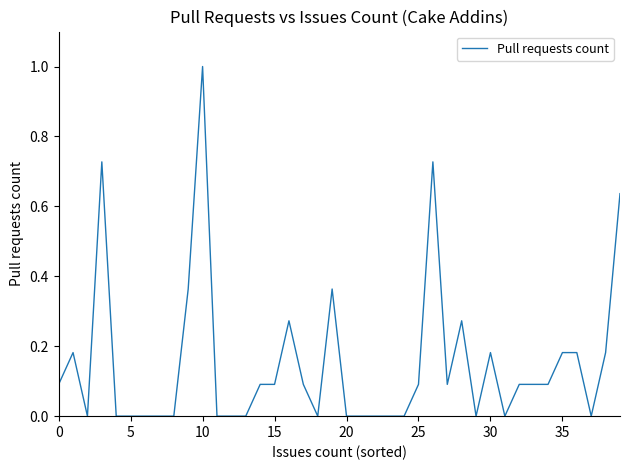

What is the difference between the maximum and minimum values?

1.0